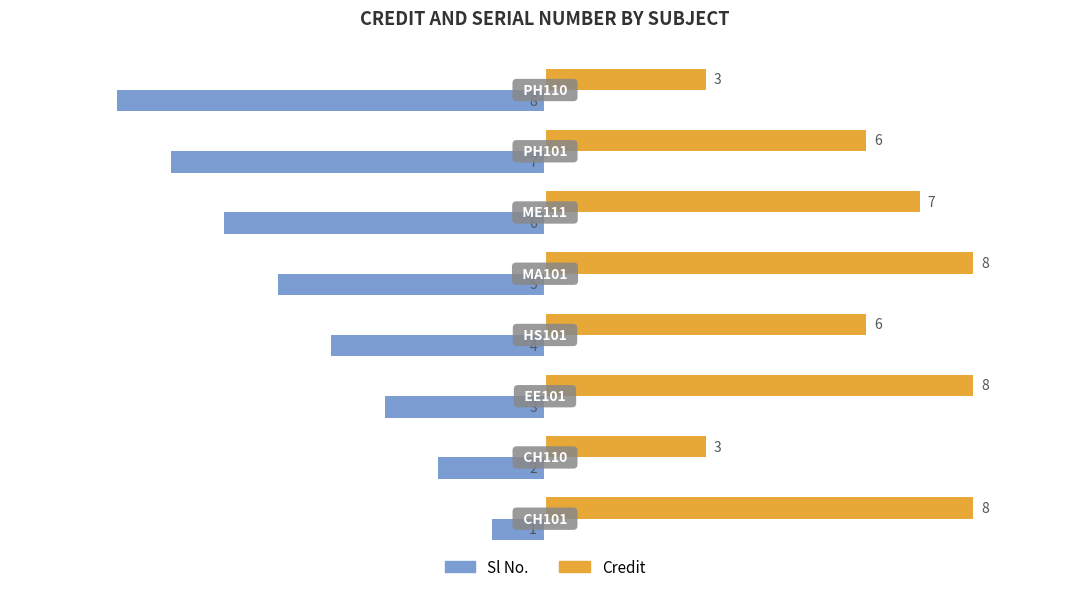

What is the sum of all Credit values?

49